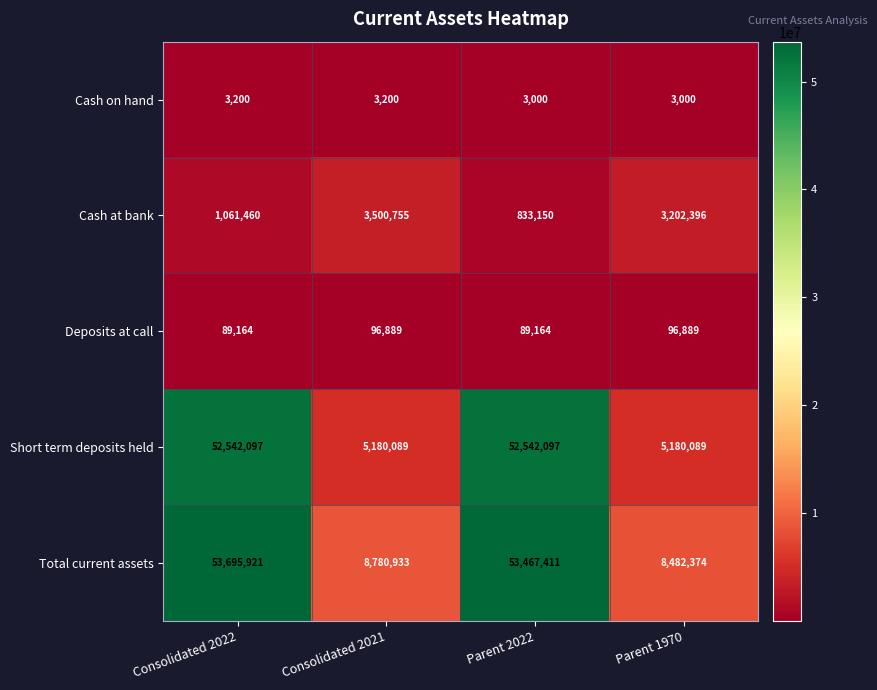

The value of Short term deposits held at Parent 1970 is 1399724. True or false?

False